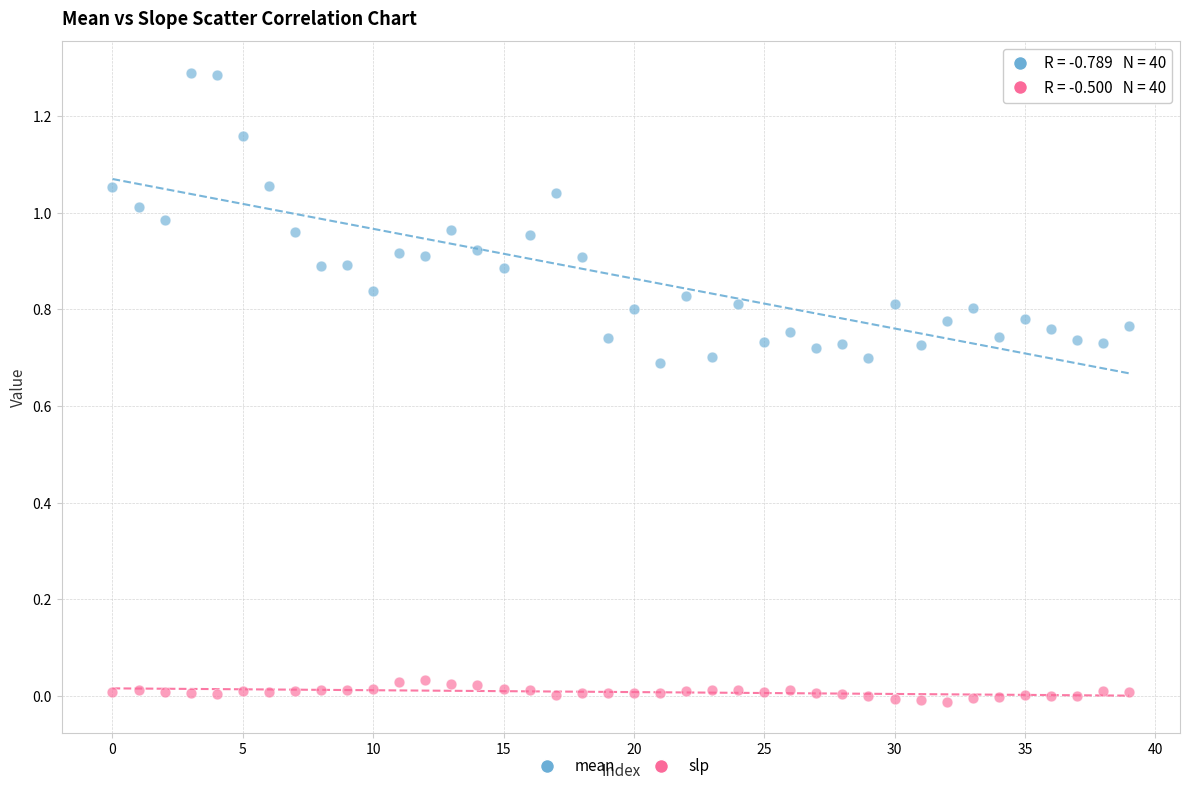

Which series has the largest Y range (max minus min)?

mean